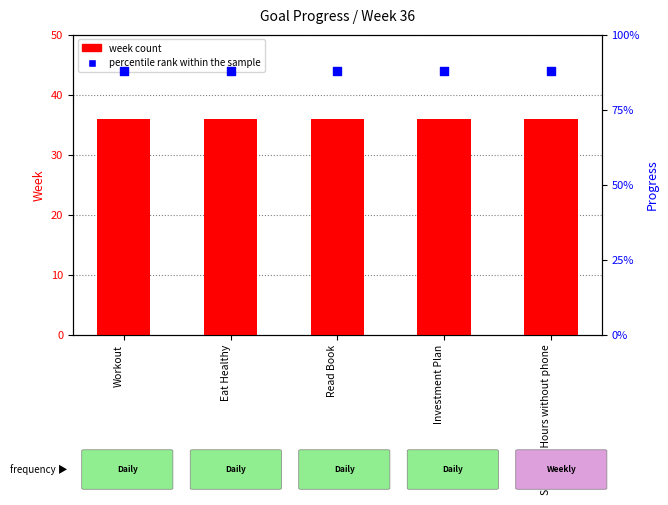

Is the value of week at Workout greater than the value of percentile rank within the sample at Spend 10 Hours without phone?

Yes